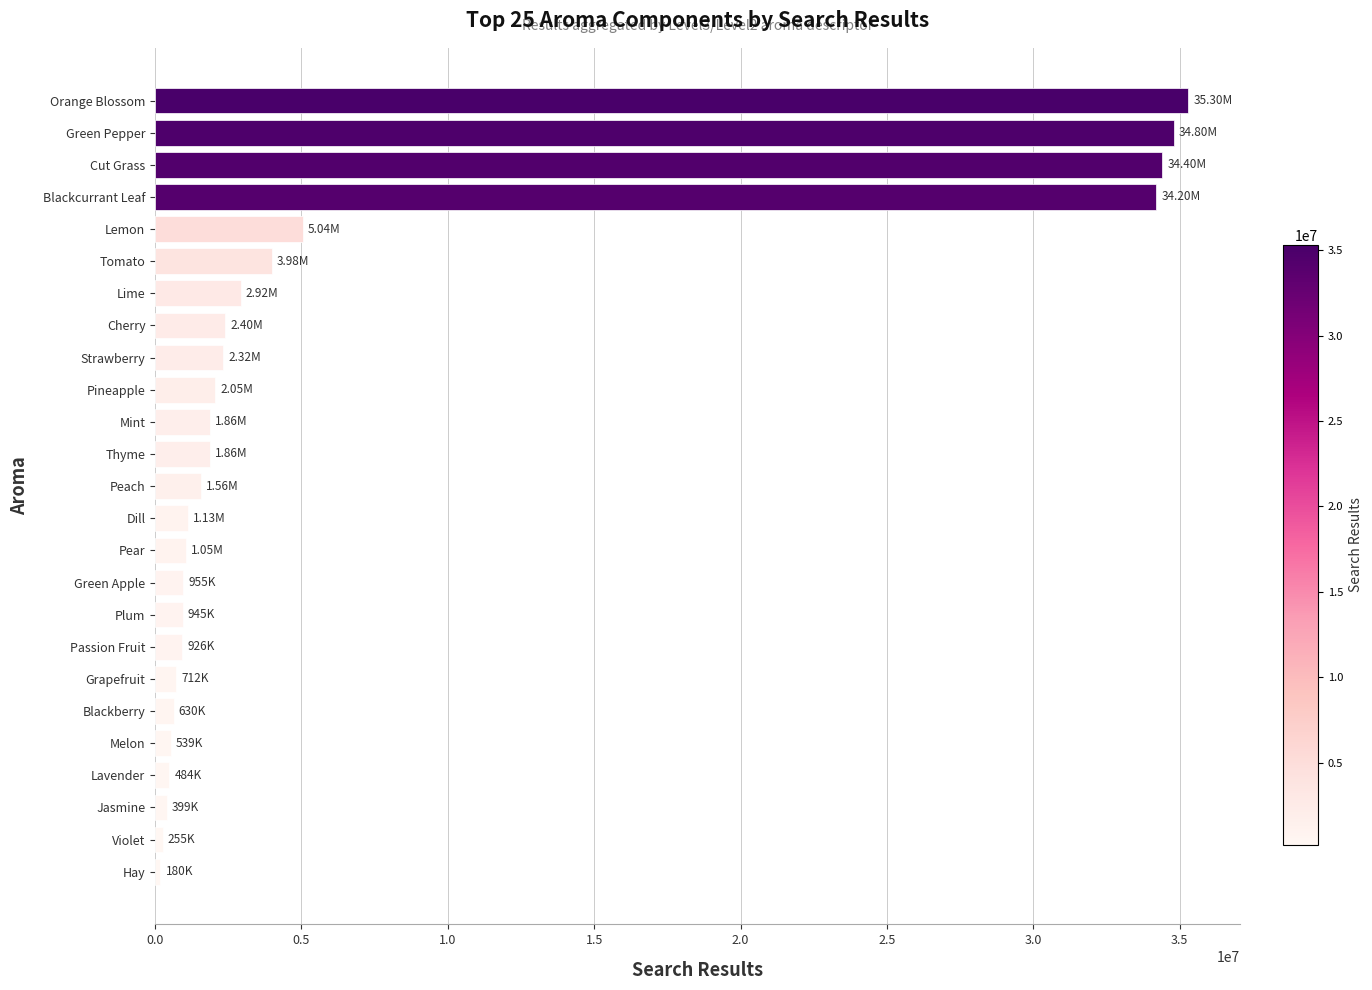

What is the greatest value displayed?

35300000